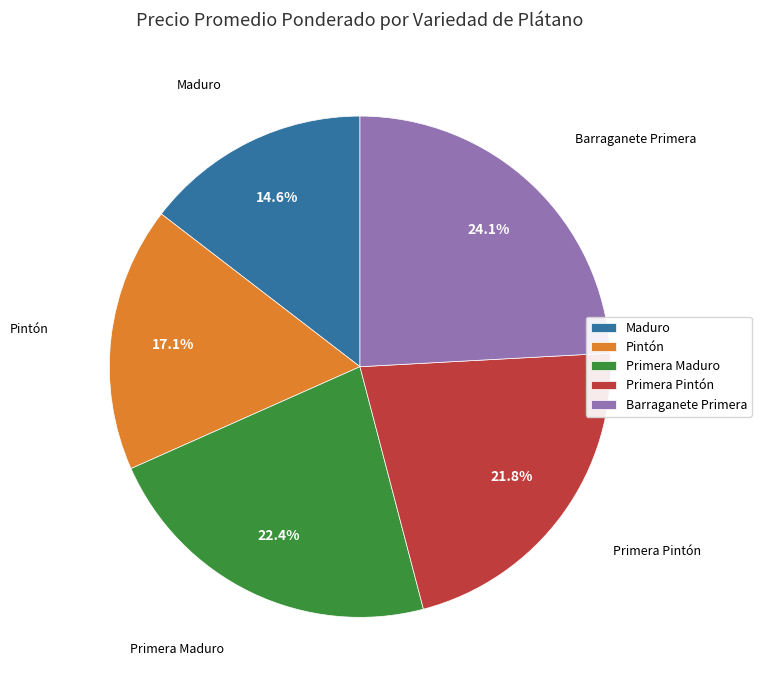

Do Barraganete Primera and Maduro together represent more than half of the pie?

No